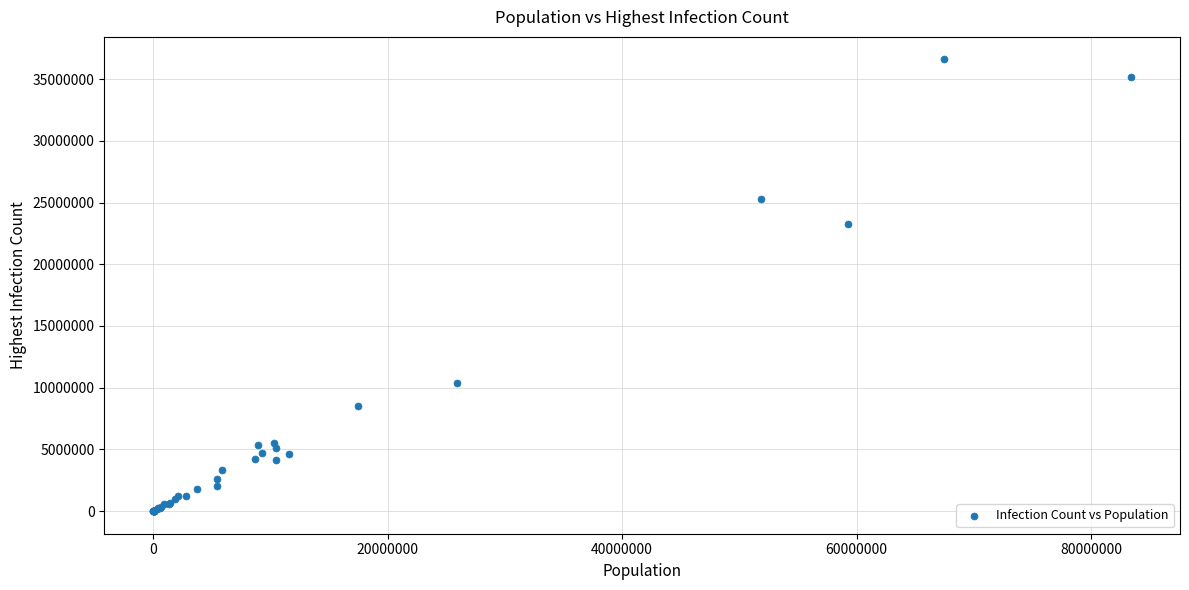

What Y value in the scatter plot is closest to 18294402?

23290747